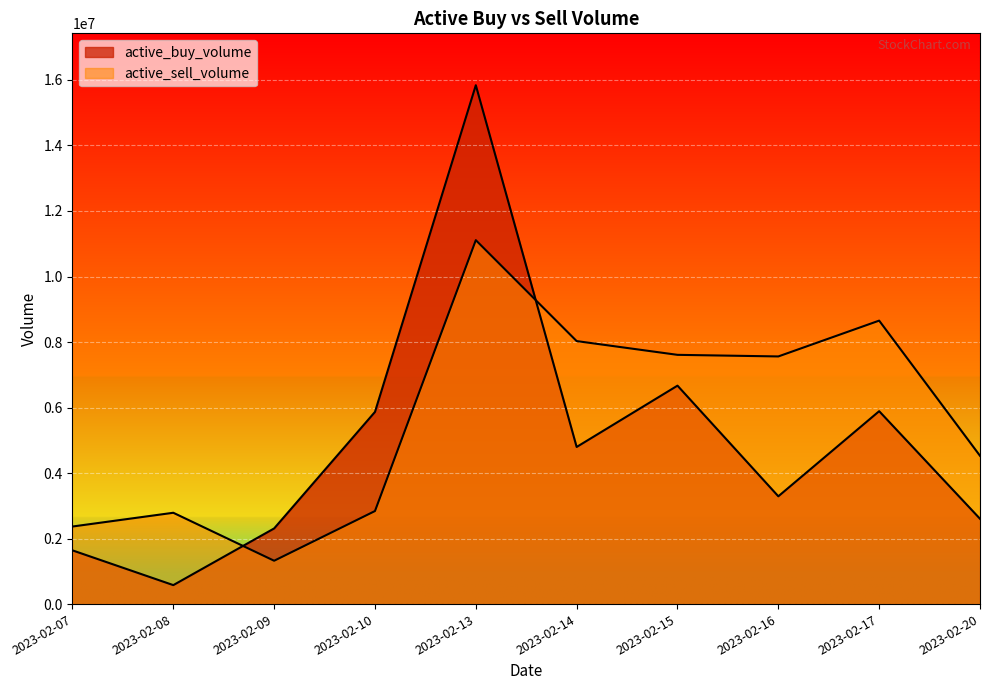

Which series has the widest spread of values?

active_buy_volume